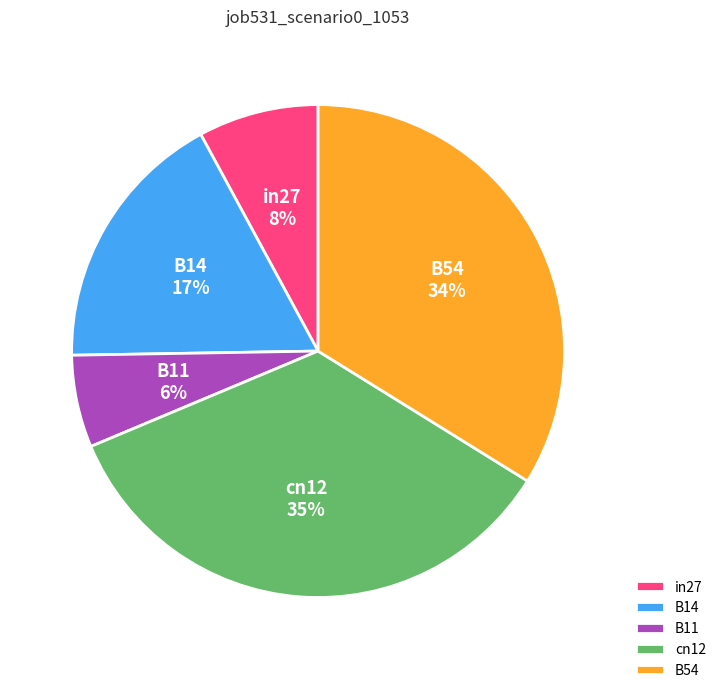

Is there any slice that represents more than half of the pie?

No